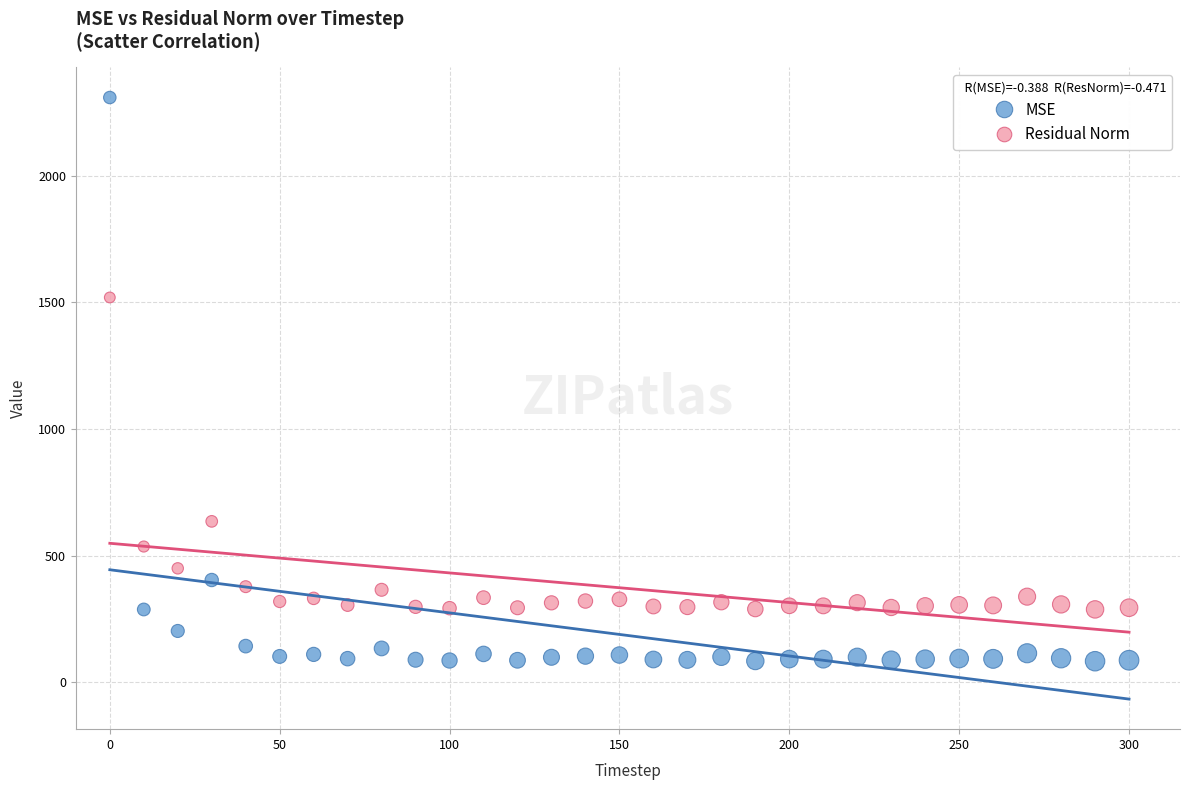

Which series reaches the minimum Y coordinate?

MSE